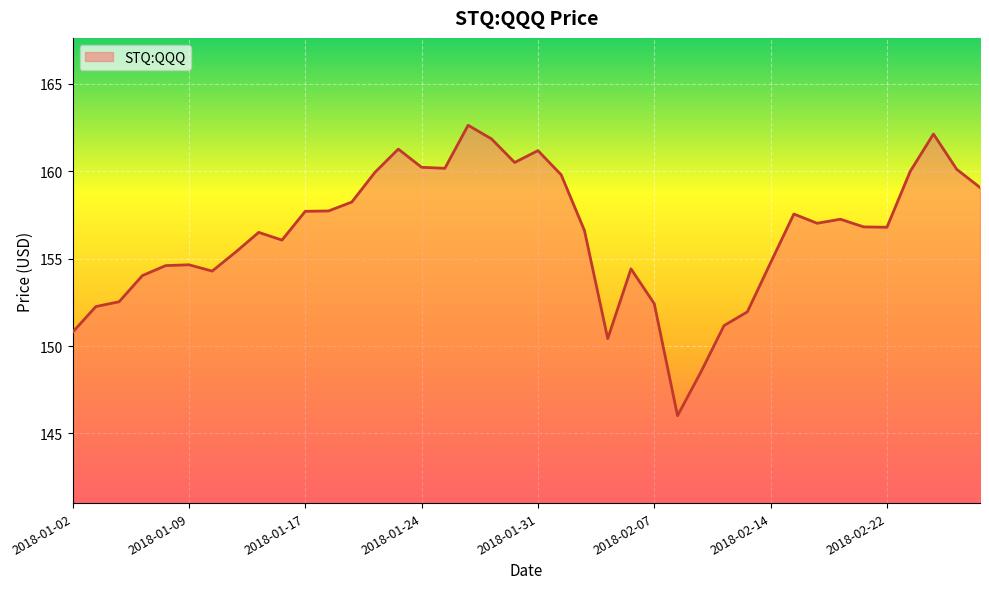

What is the greatest value displayed?

162.6